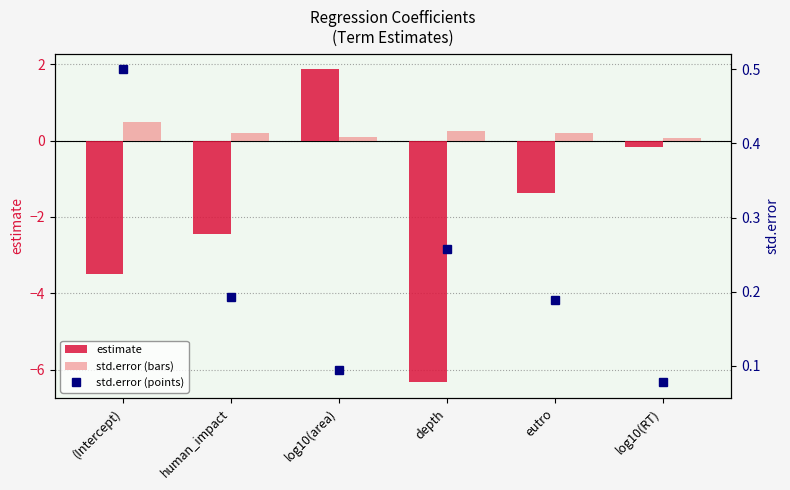

Between human_impact and eutro, which series saw the biggest shift?

estimate